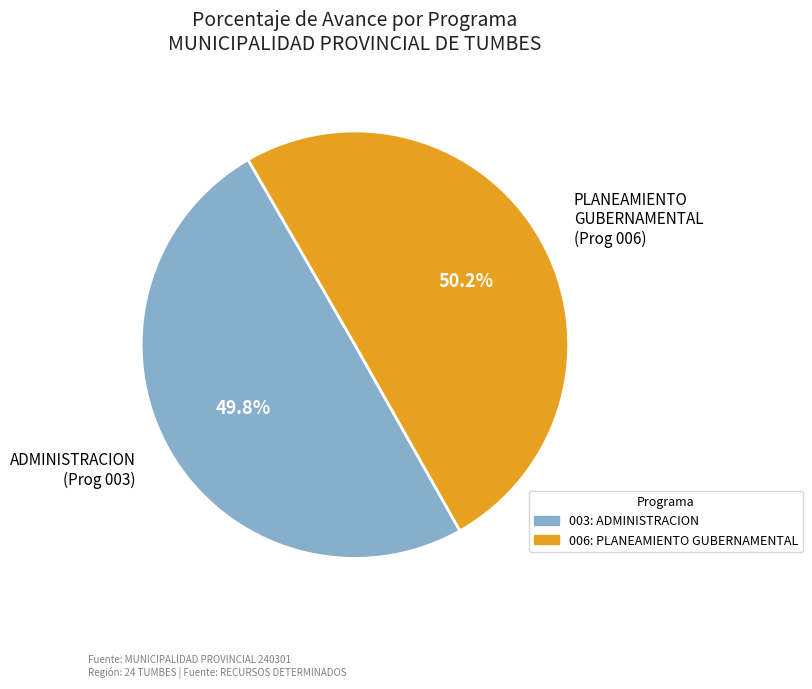

What is the ratio of the value at ADMINISTRACION (Prog 003) to the value at PLANEAMIENTO GUBERNAMENTAL (Prog 006)?

1.0